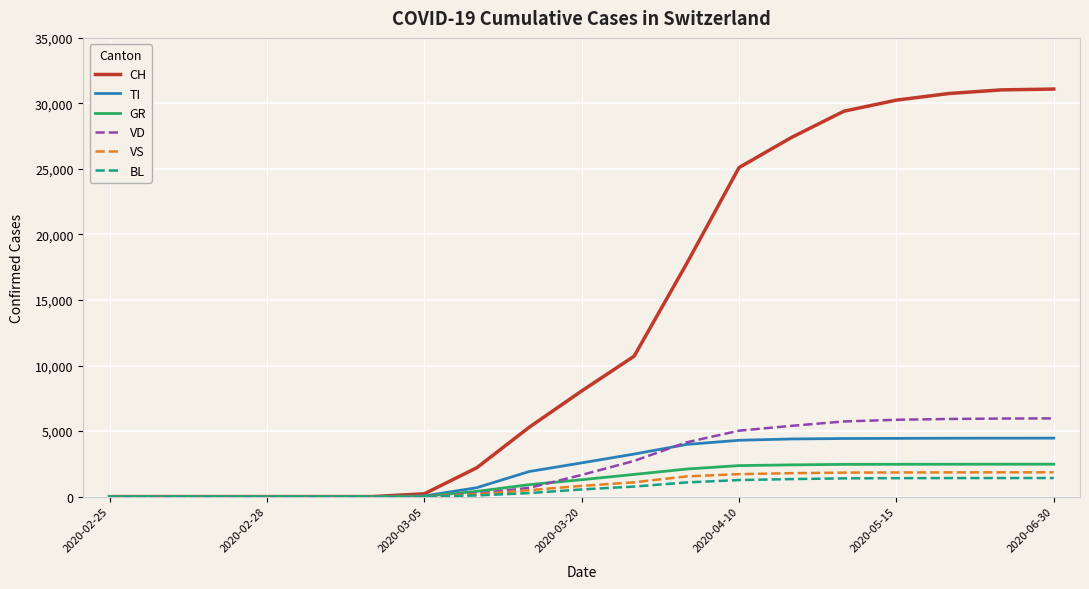

Which series has the largest total across all categories?

CH